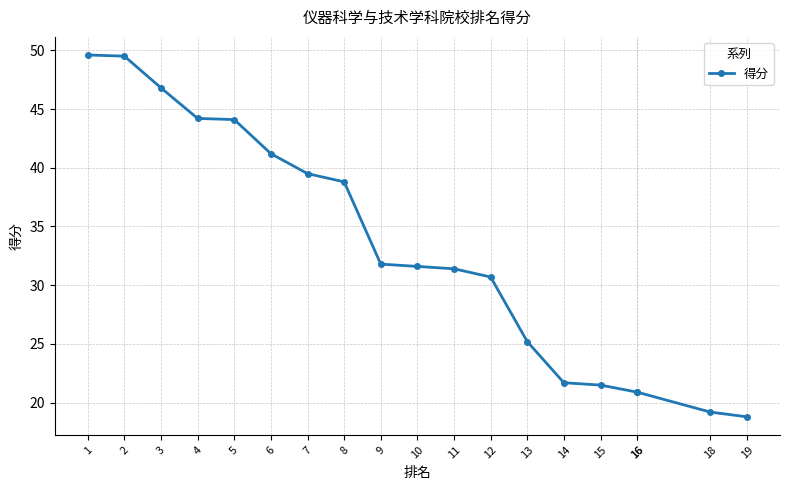

The chart shows a value of 21.6 at 11. True or false?

False